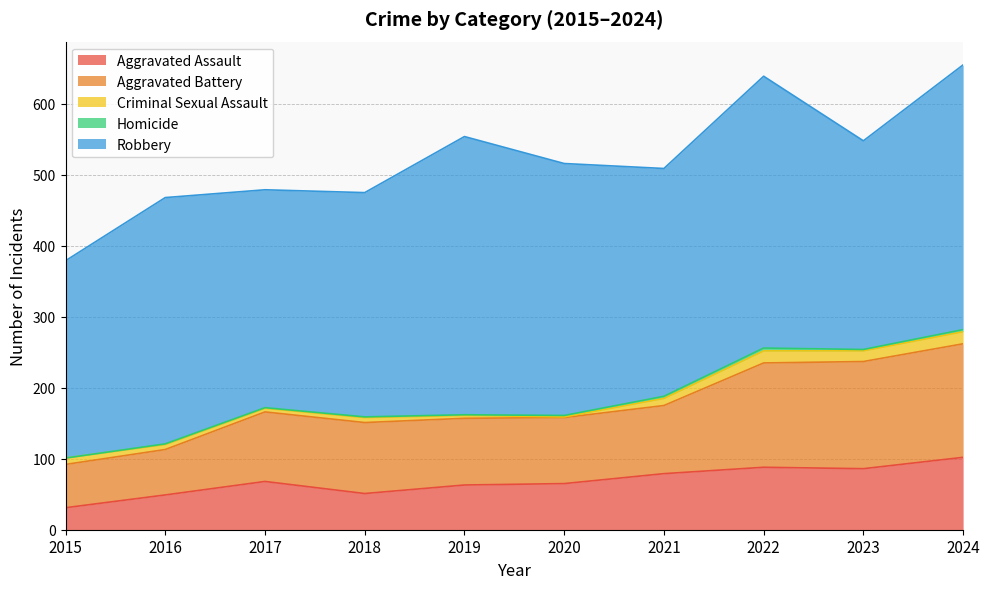

Which category has the lowest value in the Aggravated Assault series?

2015